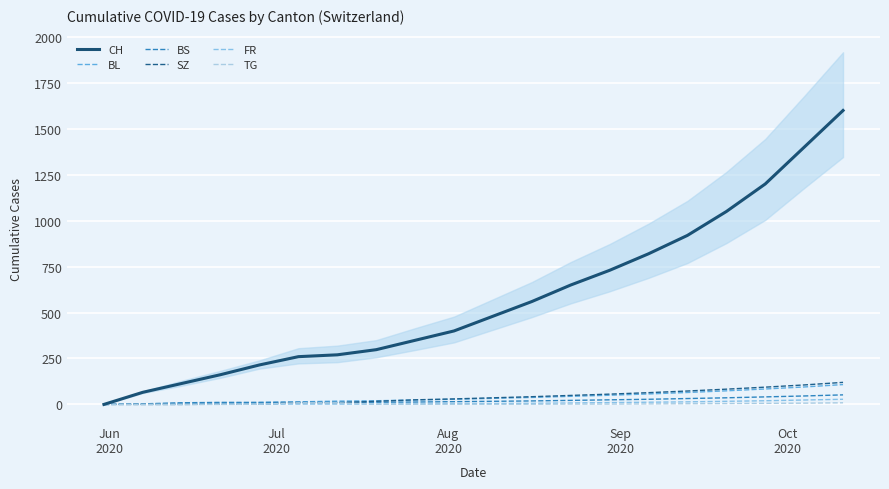

True or false: SZ has a value of 0 at Jun
2020.

True